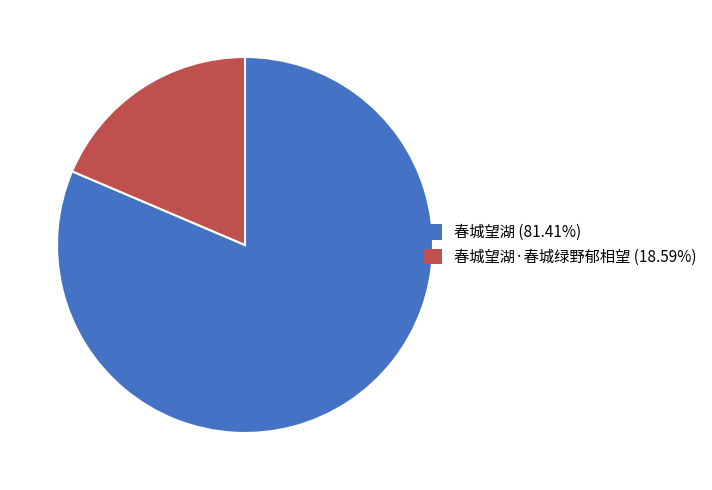

Does any single category account for the majority?

Yes